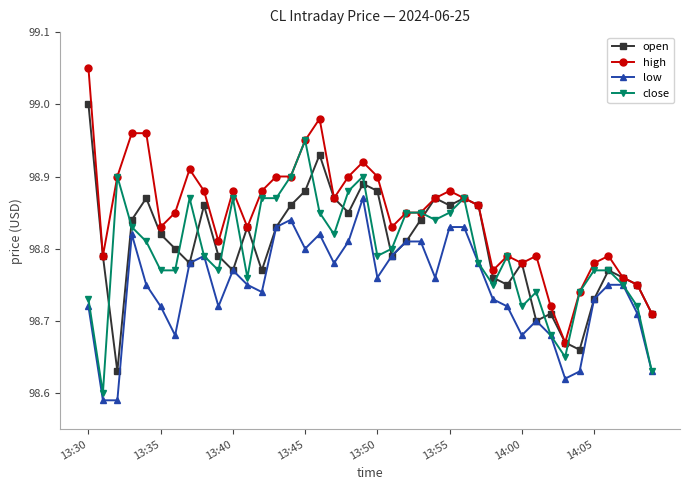

True or false: close has more than 0 interior local peaks.

True